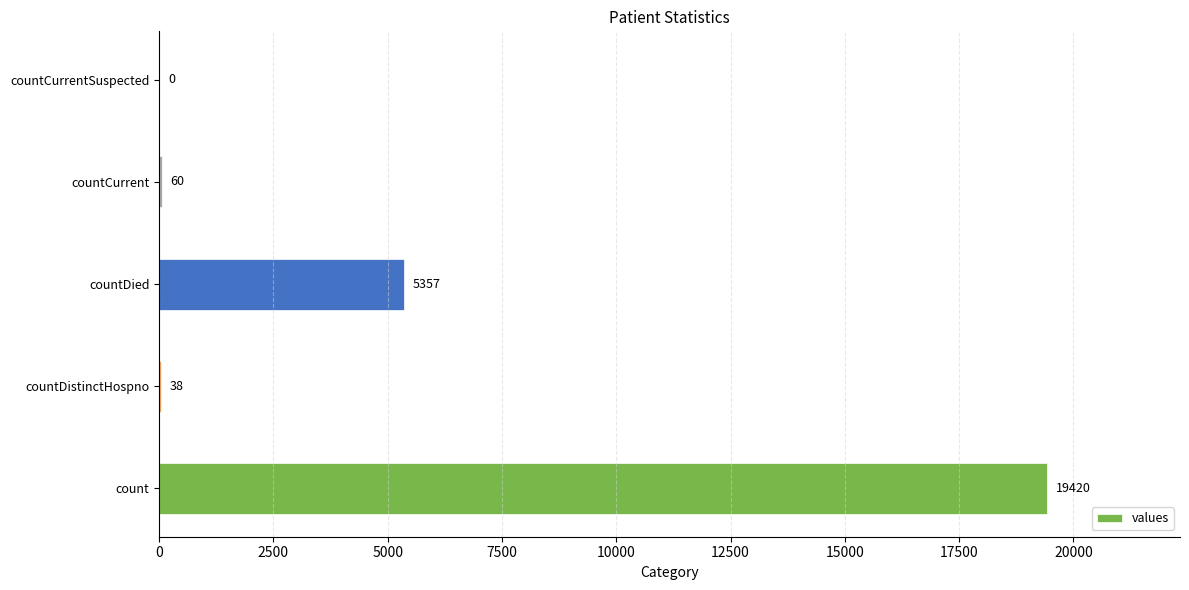

Approximately how many times larger is the value at countDied compared to countDistinctHospno?

141.0